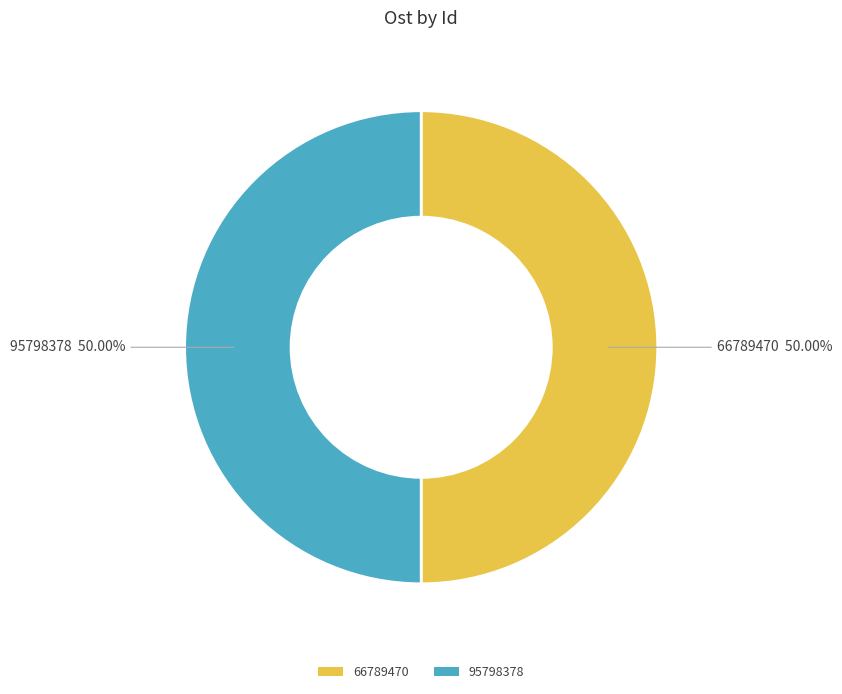

Approximately how many times larger is the value at 95798378 compared to 66789470?

1.0